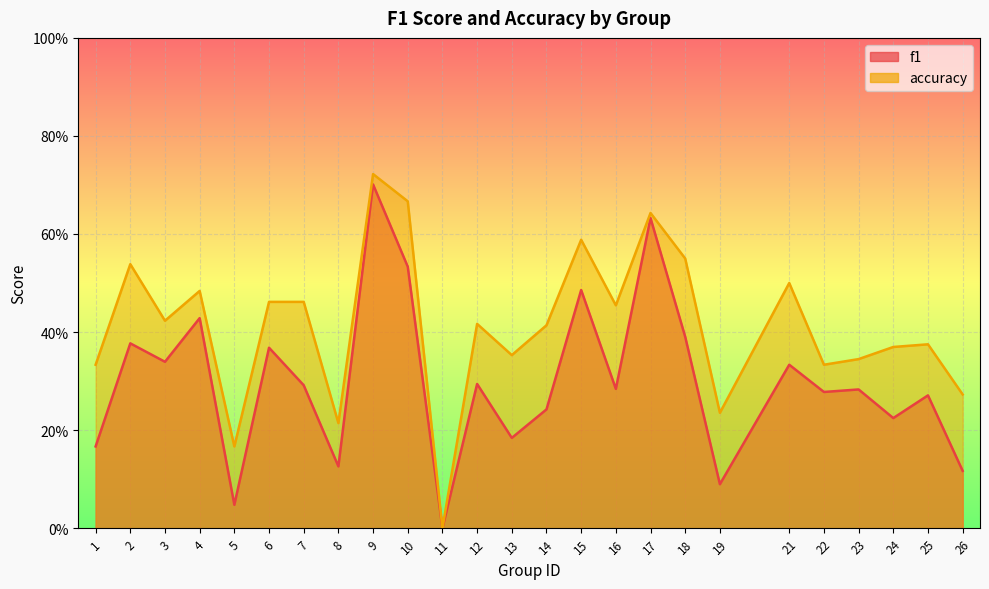

True or false: accuracy has more than 2 interior local peaks.

True